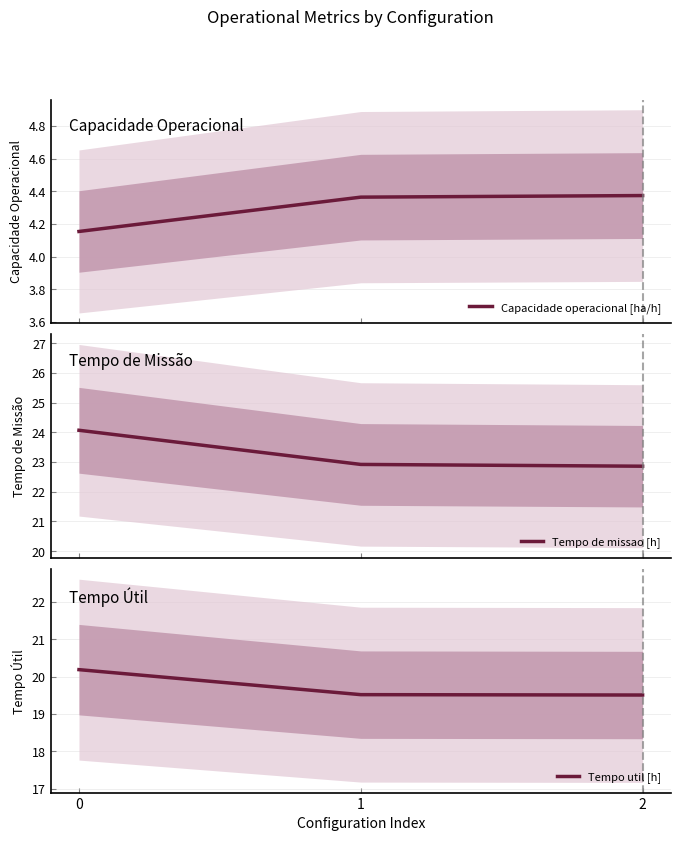

What is the sum of the Capacidade operacional [ha/h] values at 0 and 2?

8.5